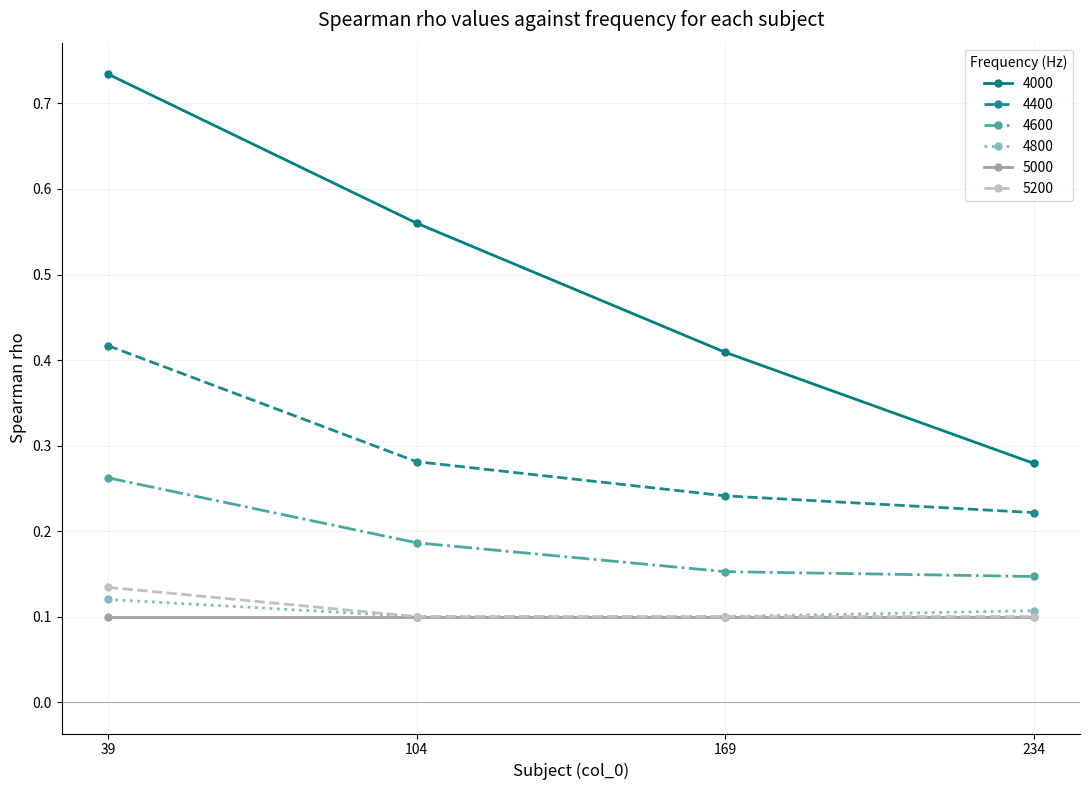

At which label does 4000 reach its minimum?

234